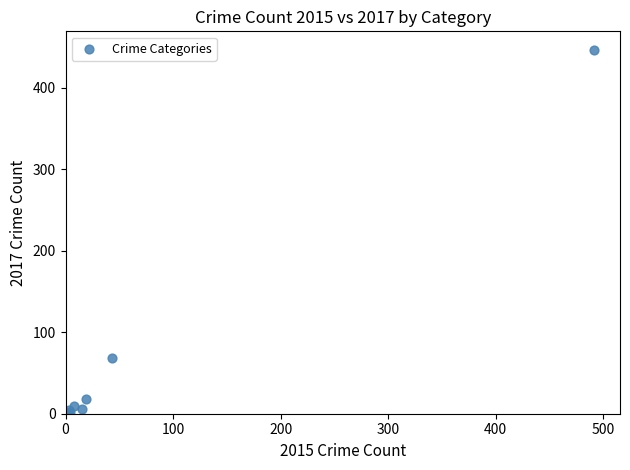

What Y value in the scatter plot is closest to 224?

69